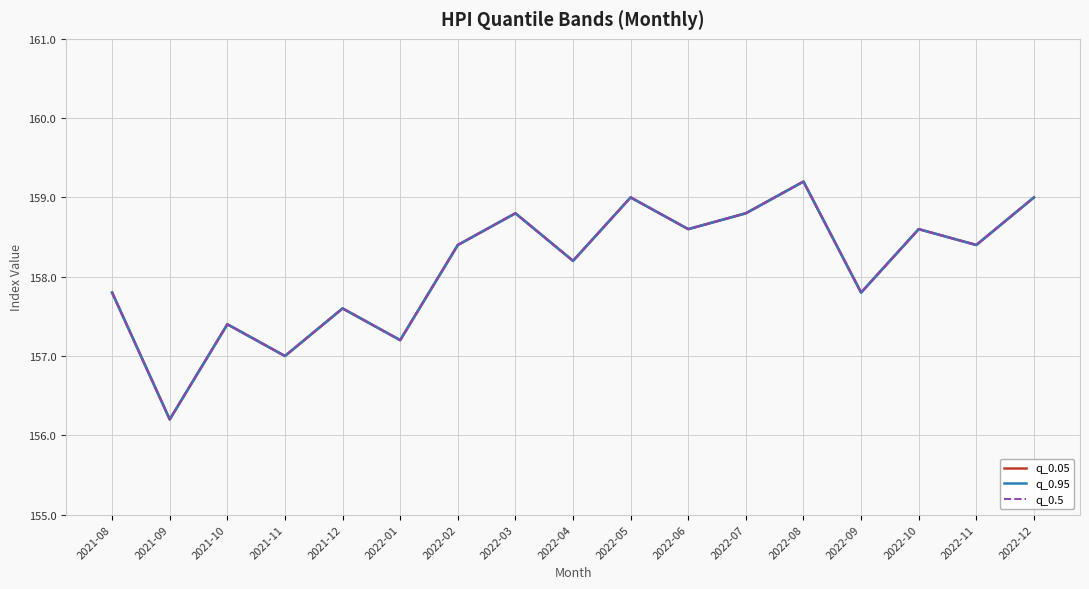

True or false: q_0.5 and q_0.05 cross at least once.

False